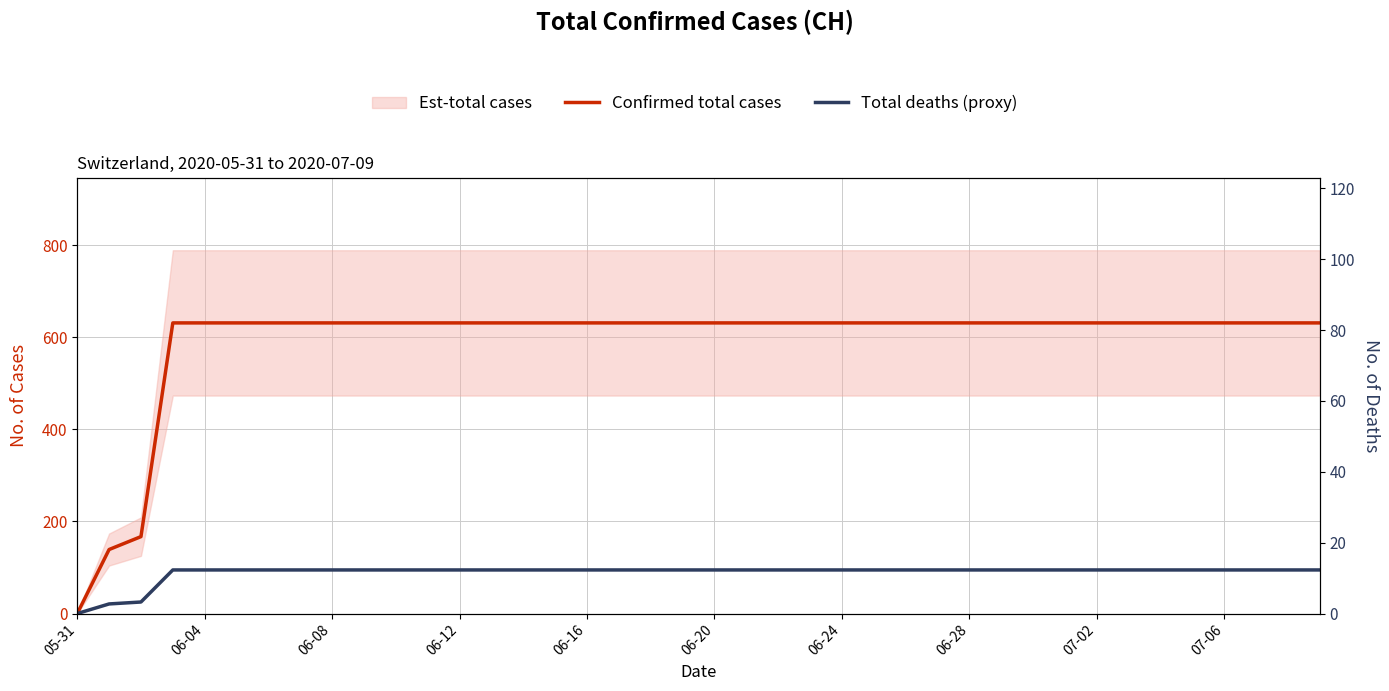

Does the chart display data point markers on the line(s)?

No